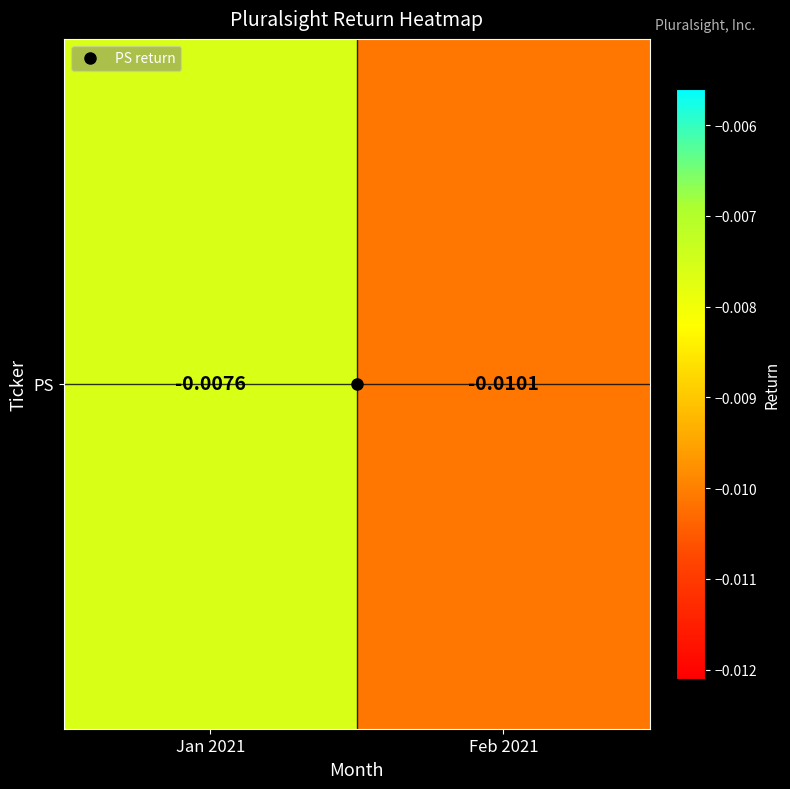

How many categories are shown in the chart?

2